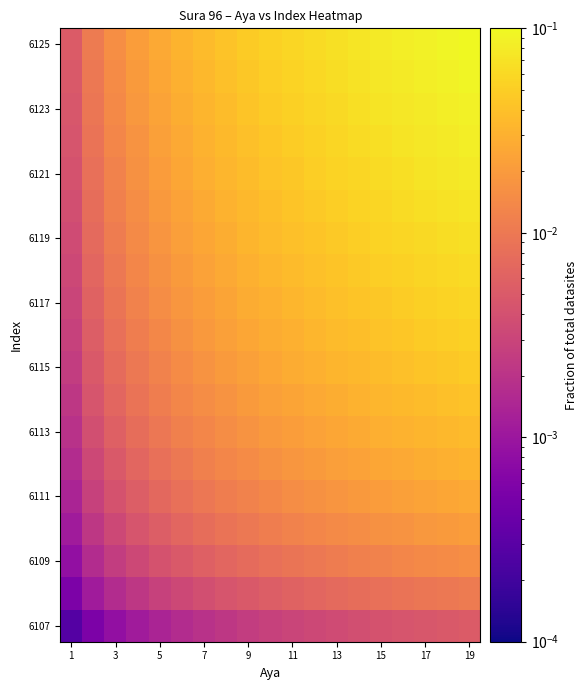

At which category does the chart reach its peak across all series?

19